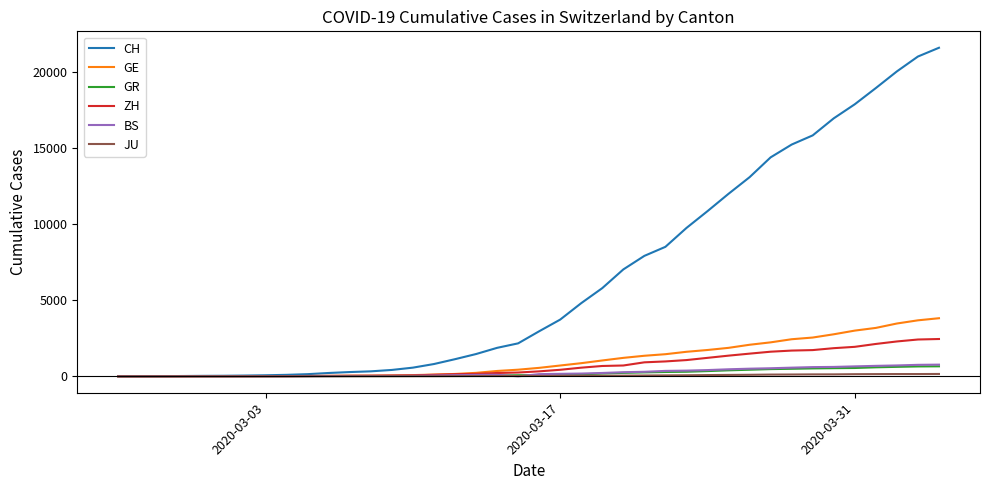

Which series has the largest total across all categories?

CH